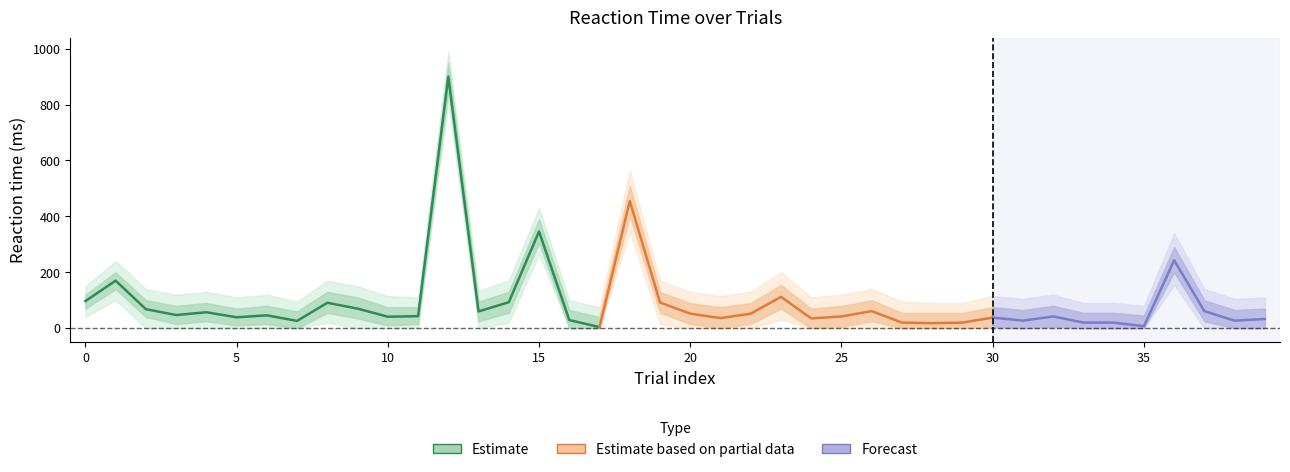

At 31, list the series in order from smallest to largest.

rt_lower1, rt_lower2, reaction_time_mean, rt_upper1, rt_upper2